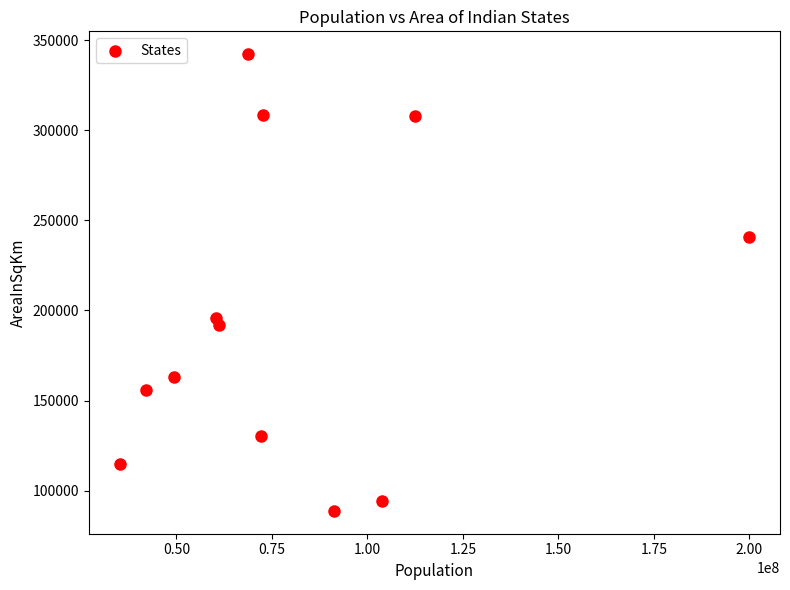

What Y value in the scatter plot is closest to 215495?

196024